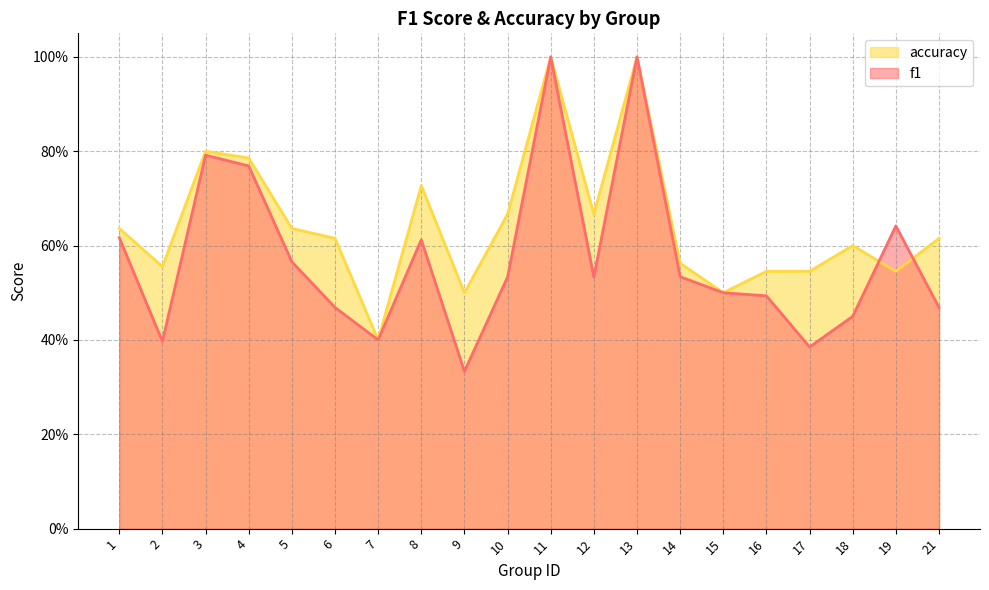

Rank the series by their maximum value, from highest to lowest.

f1, accuracy